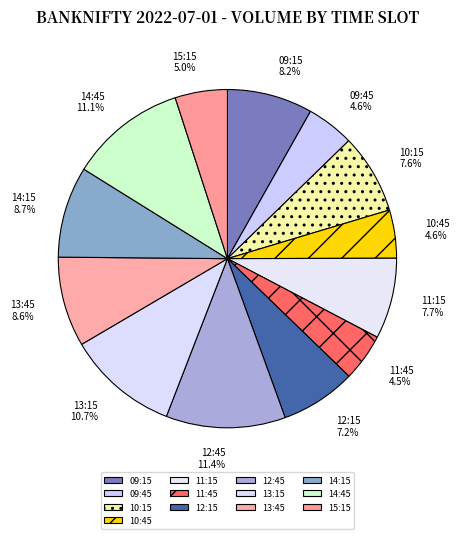

How many slices are in this pie chart?

13